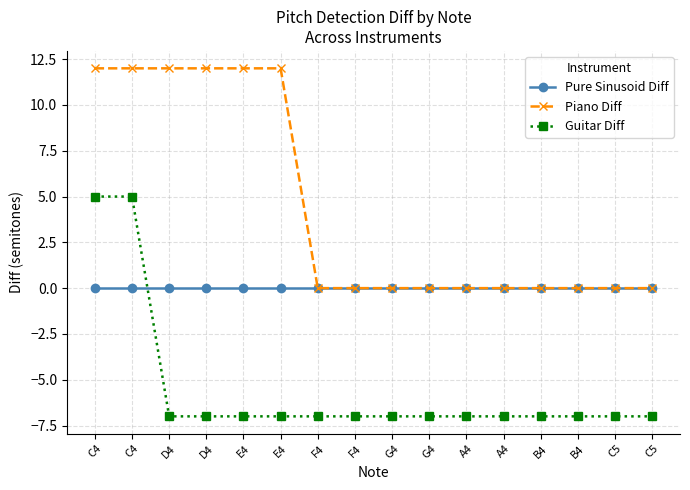

Which series has the largest total across all categories?

Piano Diff